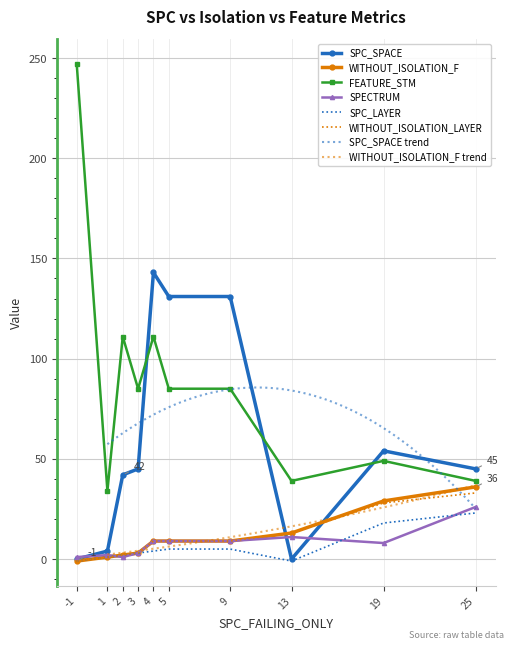

Which has a higher value, 19 or 13?

19